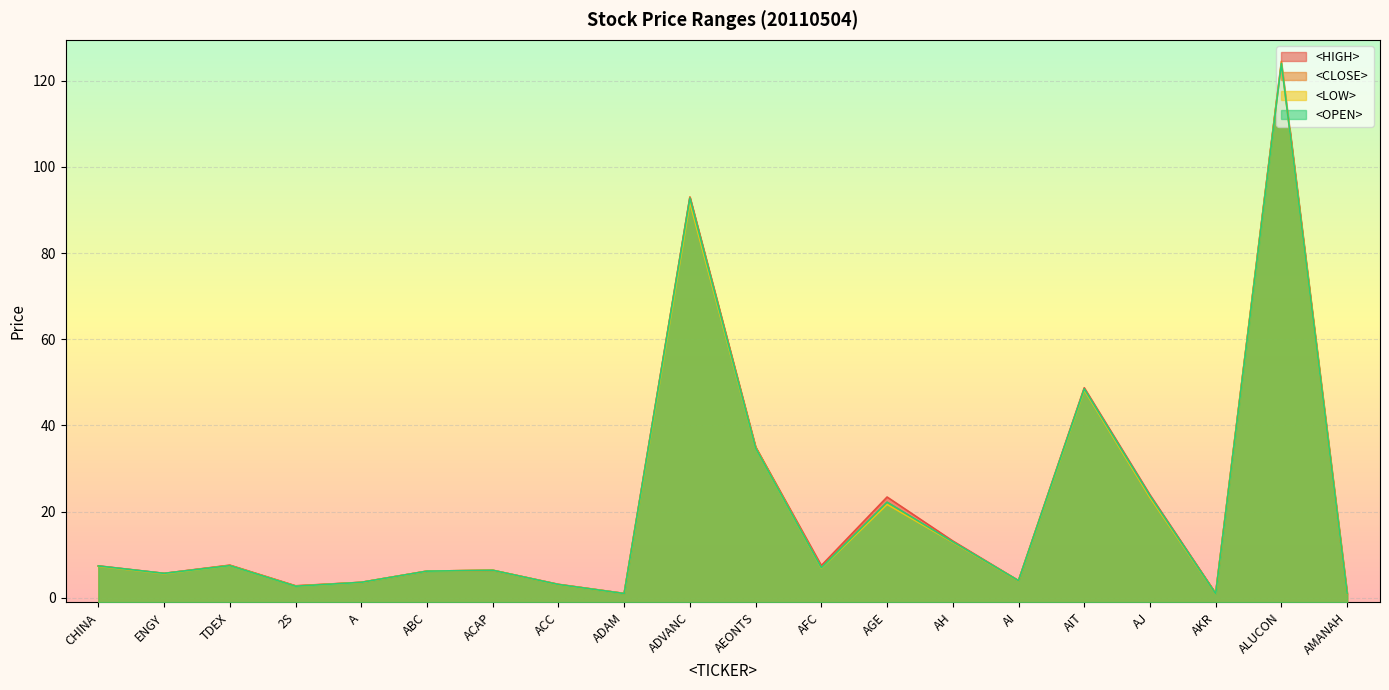

True or false: <OPEN> has more than 1 points higher than both neighbors.

True